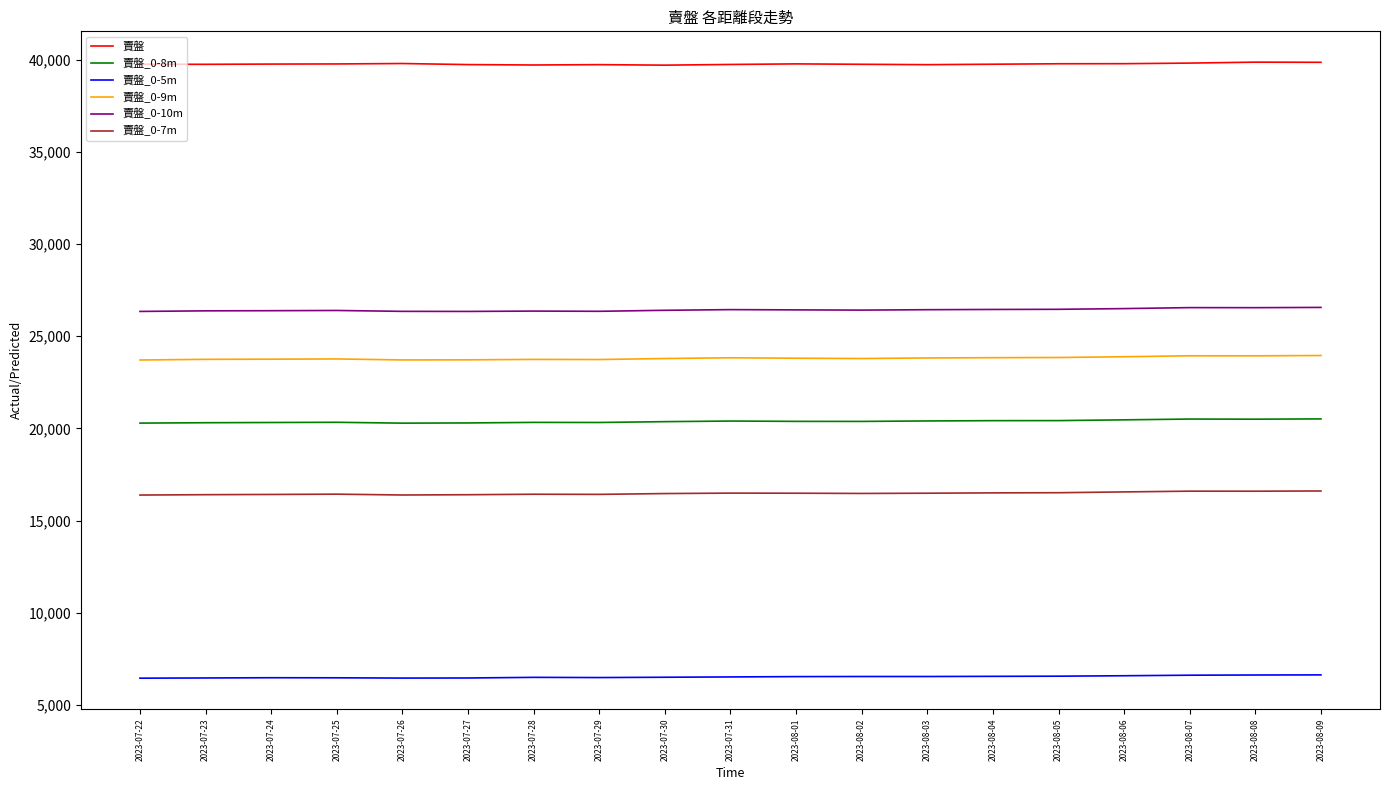

Rank the series at 2023-07-27 from lowest to highest value.

賣盤_0-5m, 賣盤_0-7m, 賣盤_0-8m, 賣盤_0-9m, 賣盤_0-10m, 賣盤